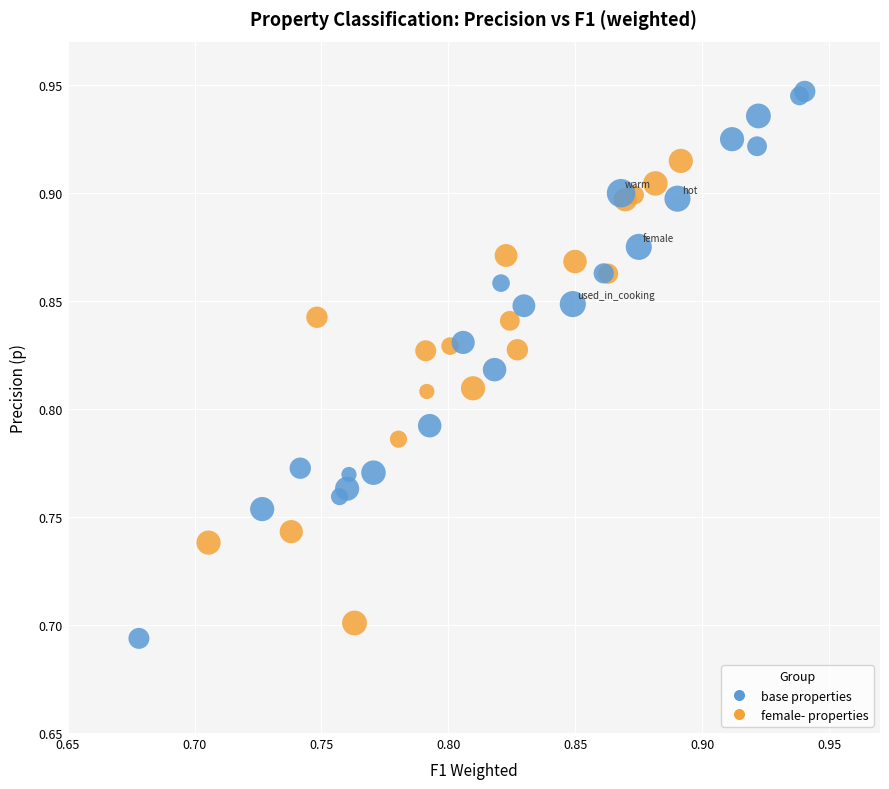

Which series reaches the maximum Y coordinate?

base properties